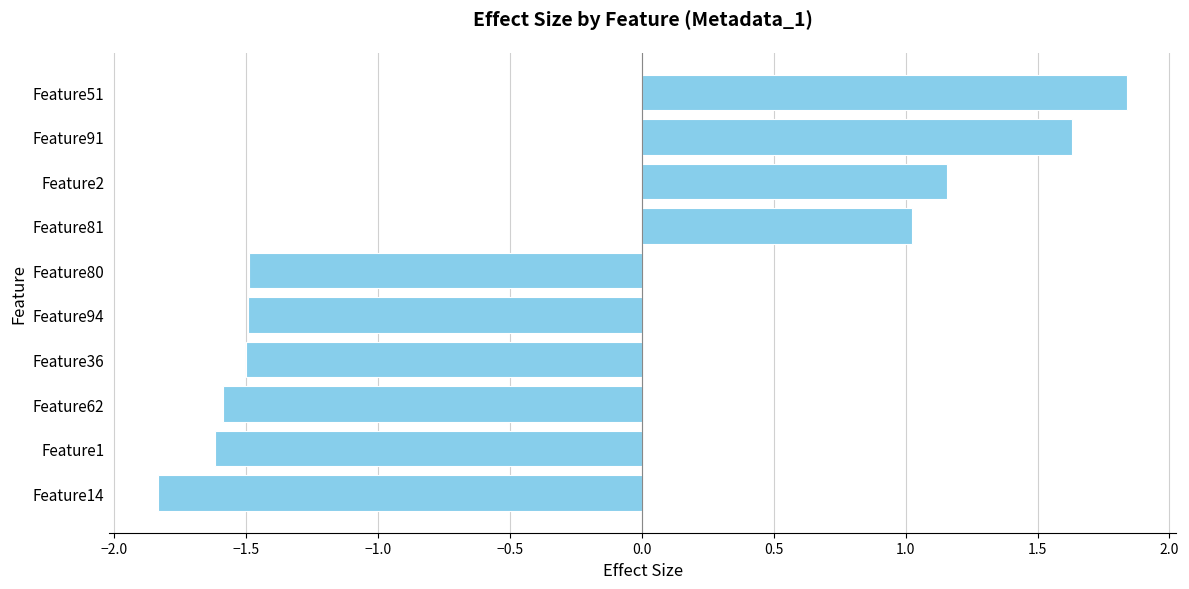

Count the number of values greater than -1.

4